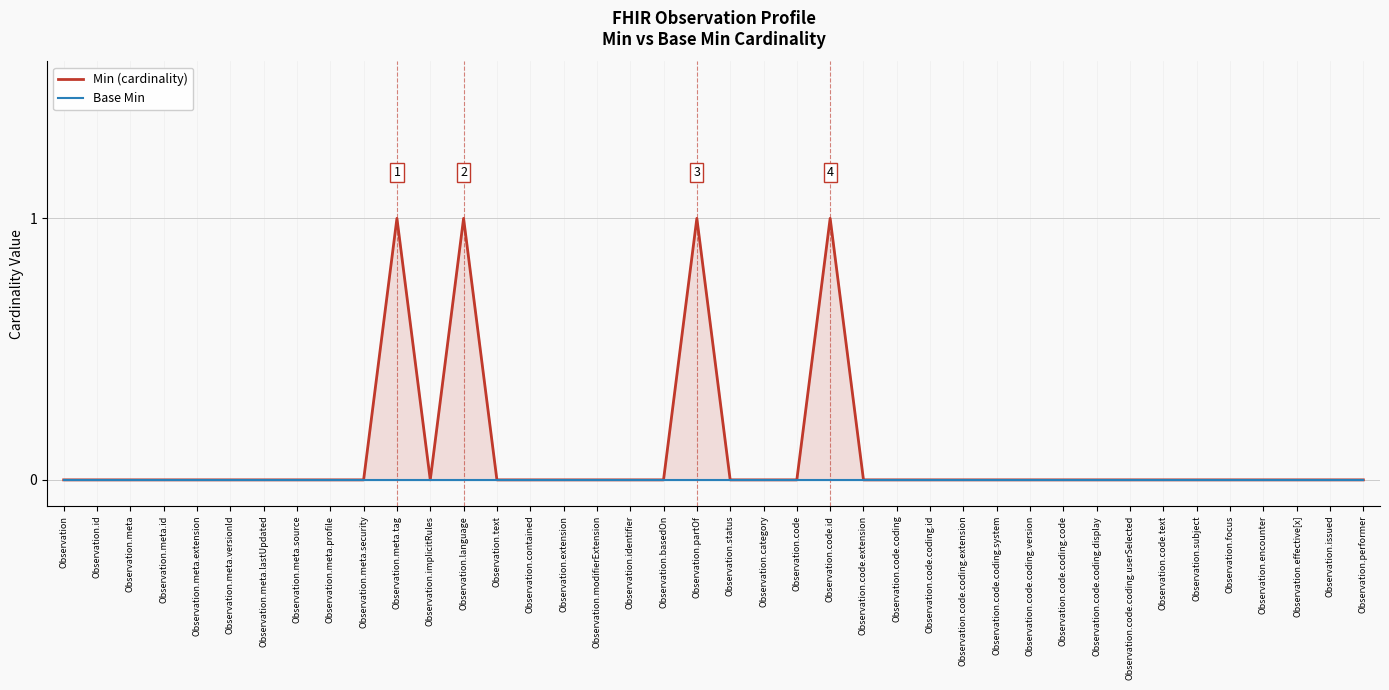

Which series has the largest total across all categories?

Min (cardinality)